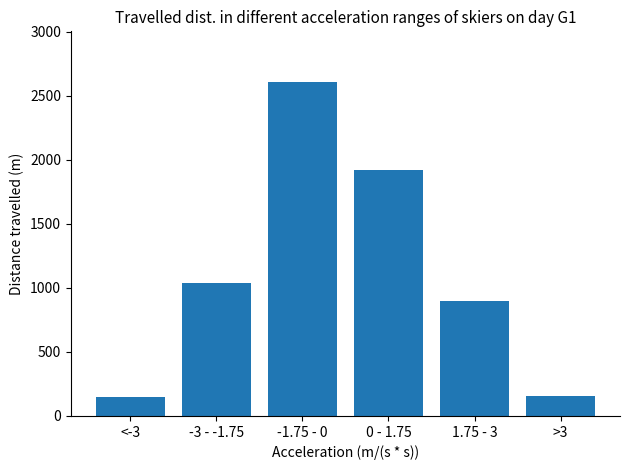

What is the value of the 2nd bar from the left?

1035